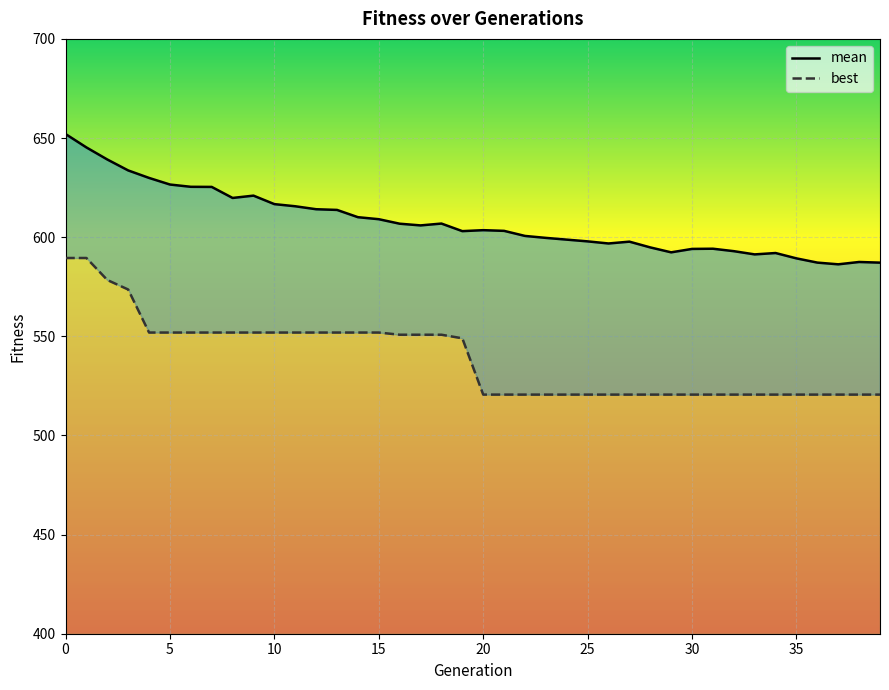

Is this an area chart (filled region under the line)?

No